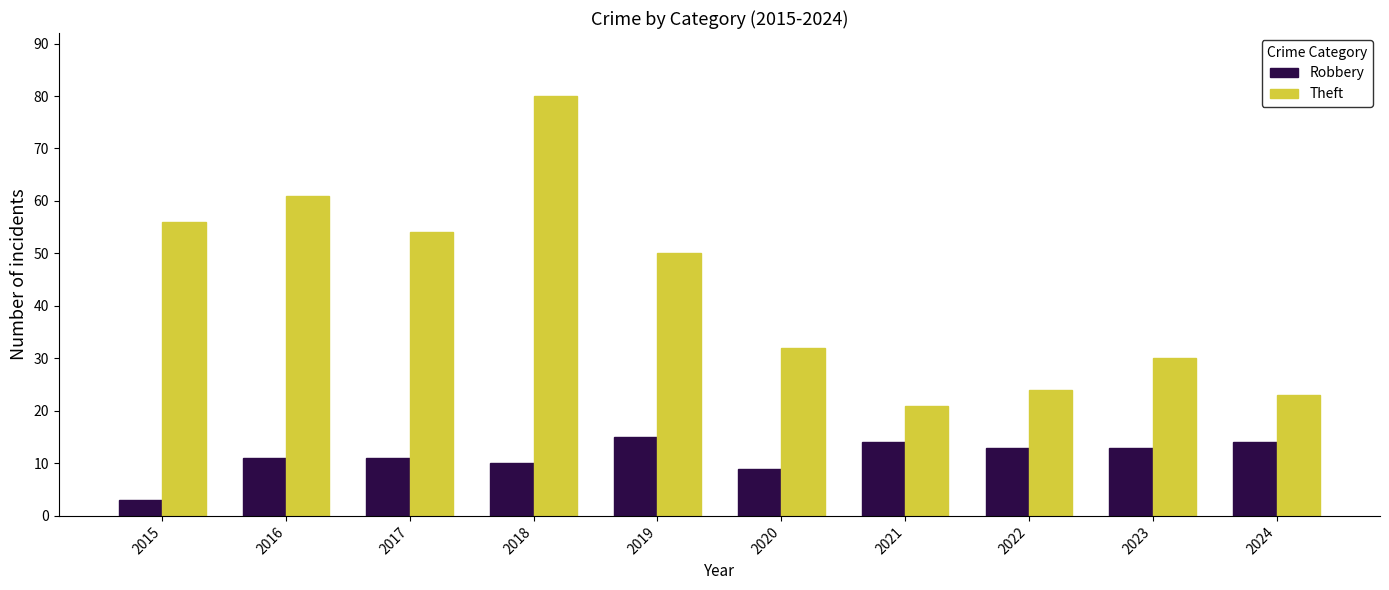

How many groups of bars are there?

10